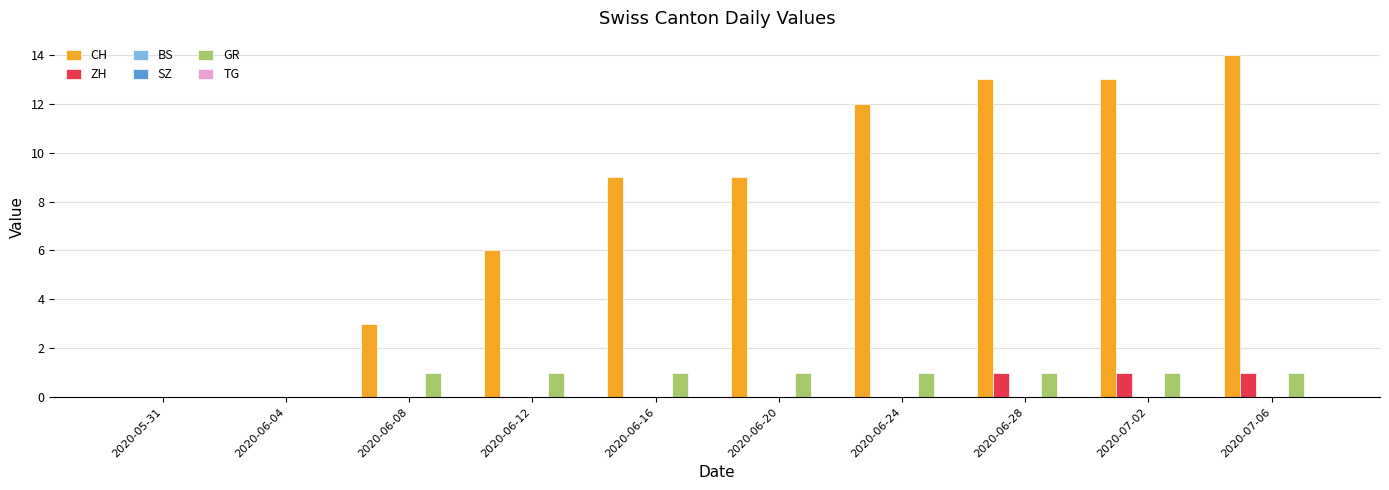

Which series has the largest total across all categories?

CH